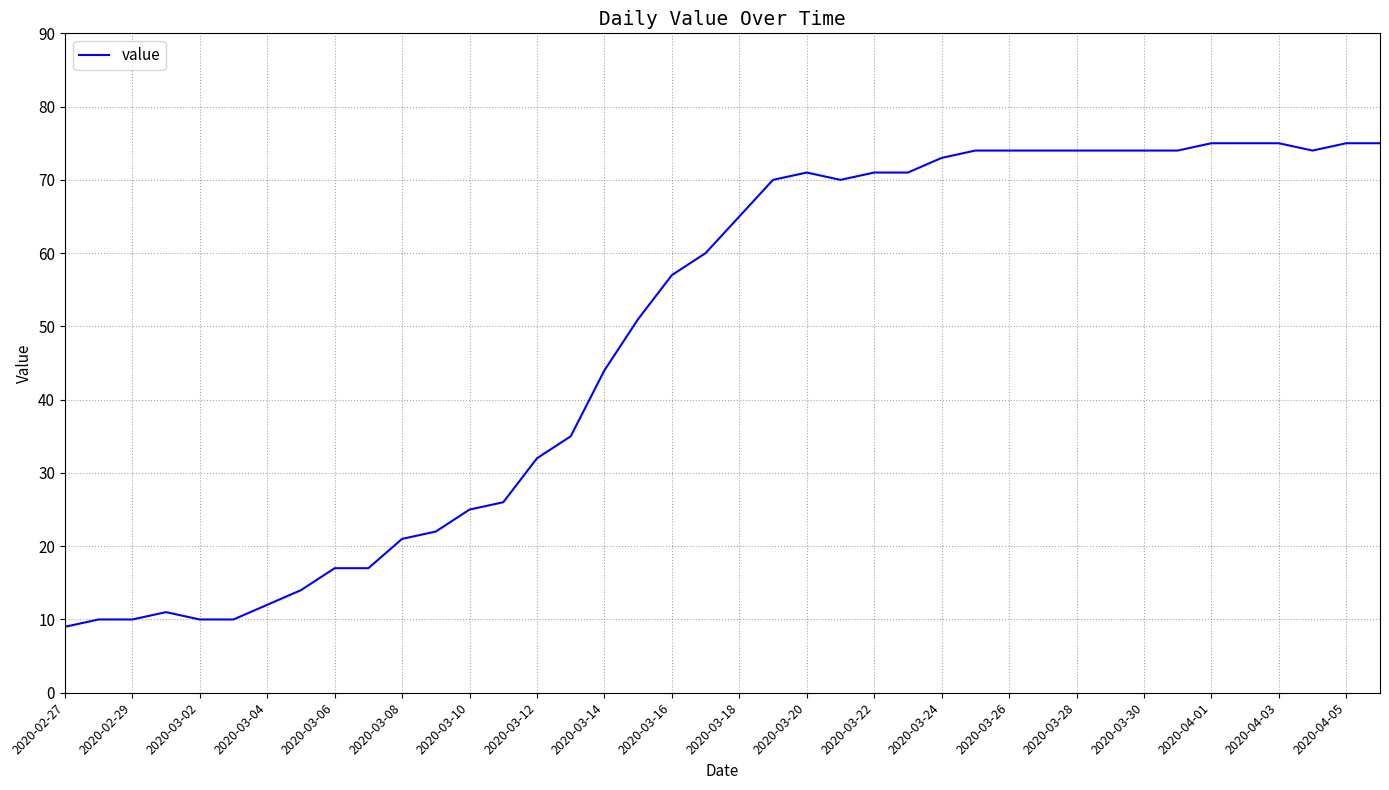

What is the greatest value displayed?

75